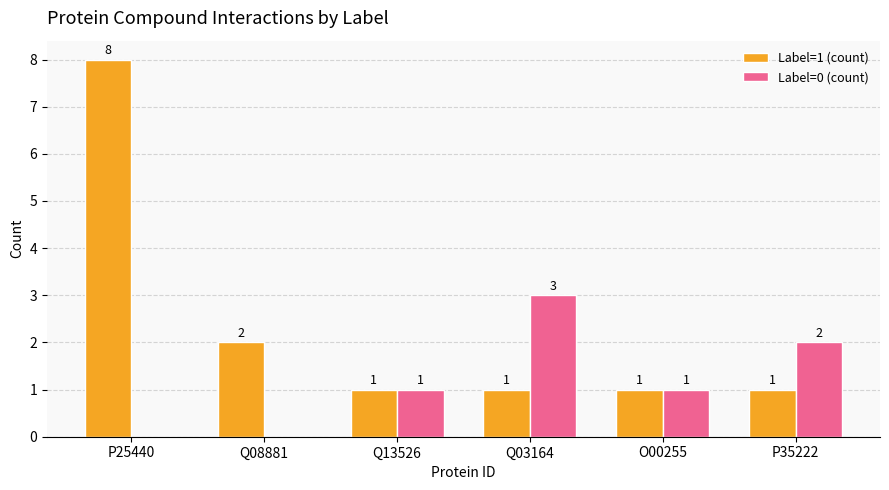

What is the total value across all series at P35222?

3